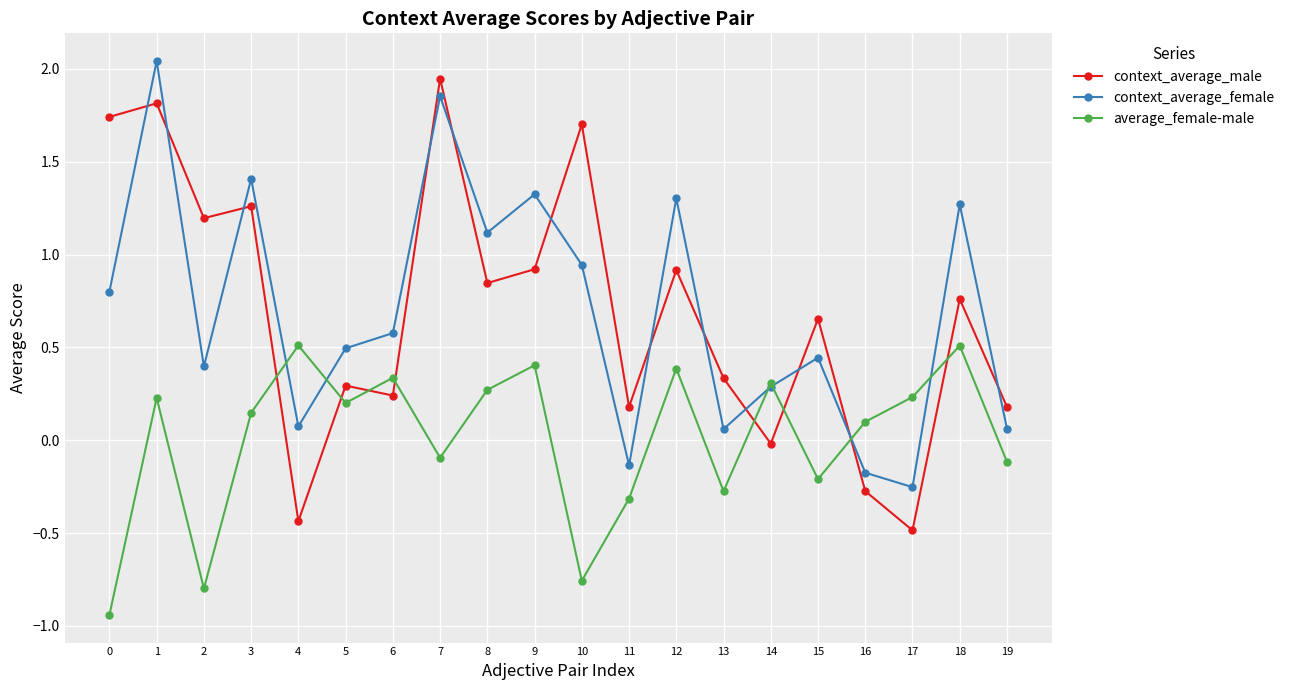

Between 6 and 8, which series saw the biggest shift?

context_average_male